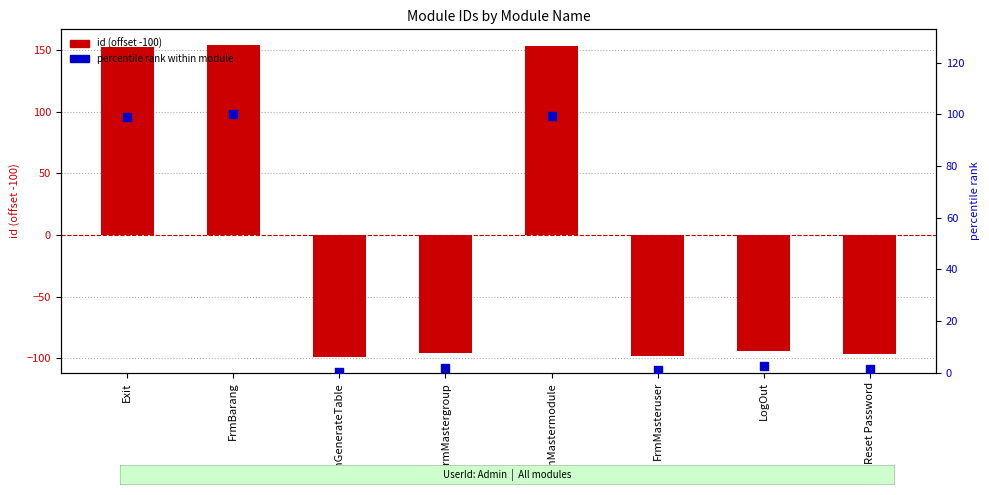

Is the value of percentile rank within module at Reset Password greater than the value of id (offset) at FrmGenerateTable?

Yes